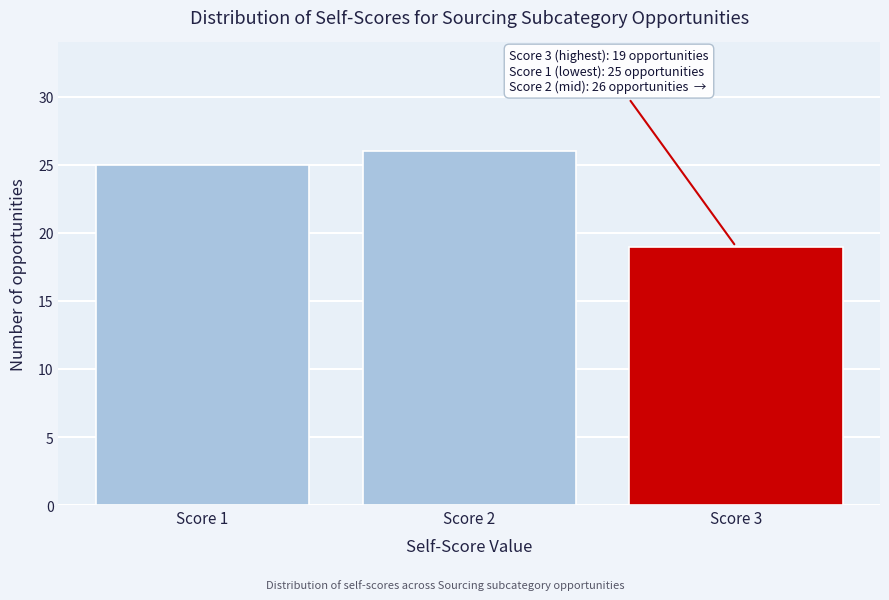

Reading left to right, extract all data points from this chart.

Score 1=25	Score 2=26	Score 3=19